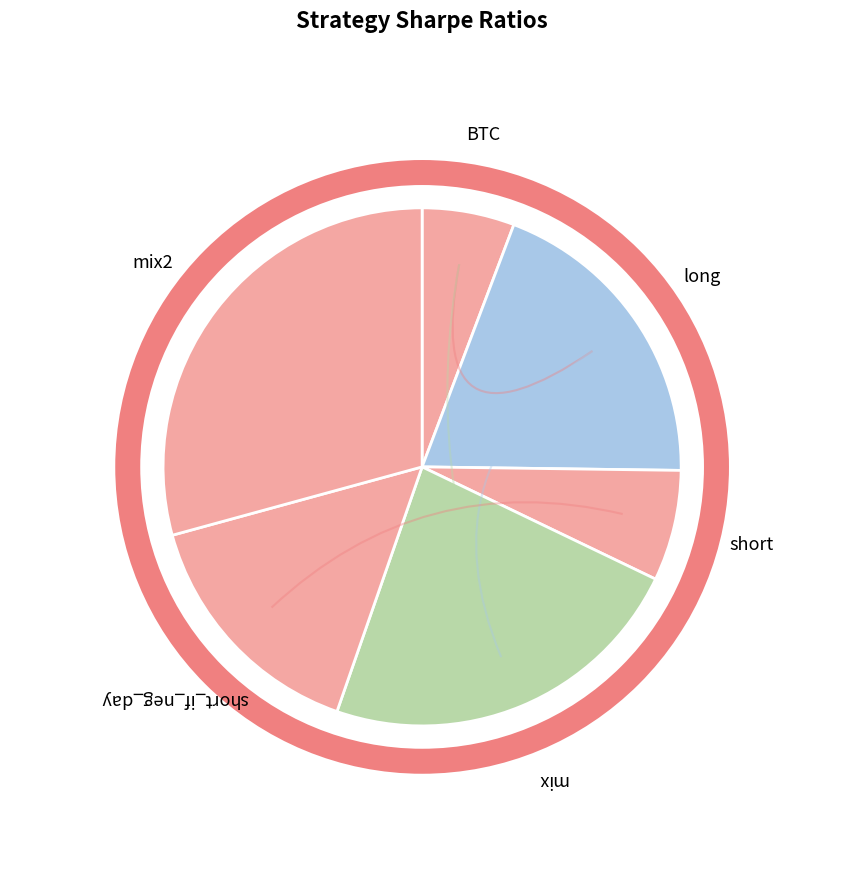

Count the number of slices in the pie.

6